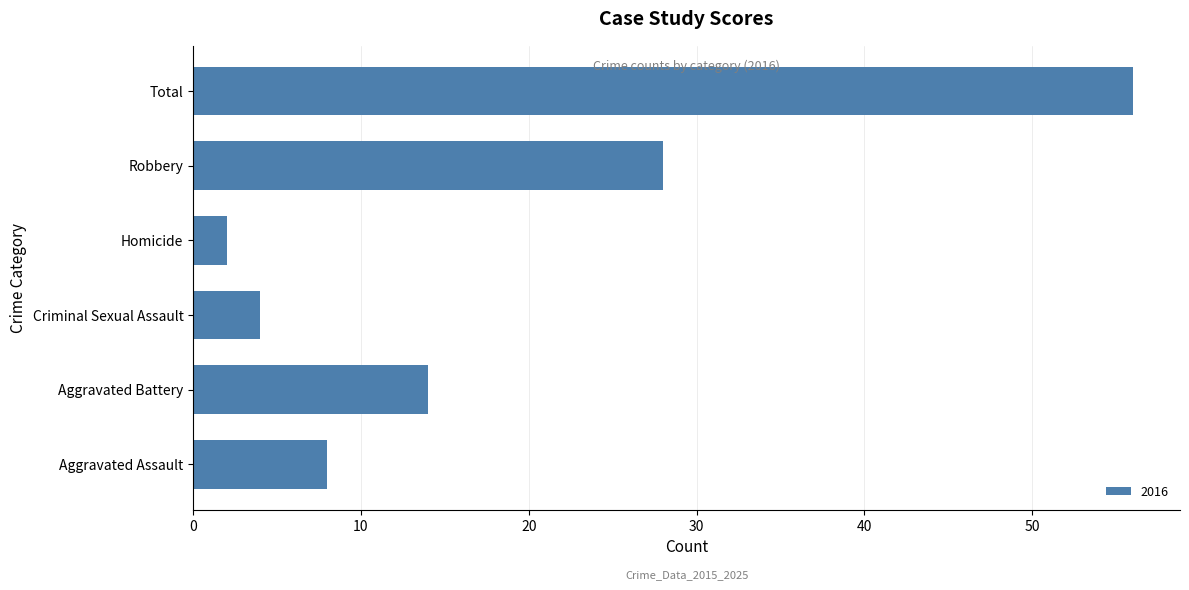

At which label is the value closest to 29?

Robbery